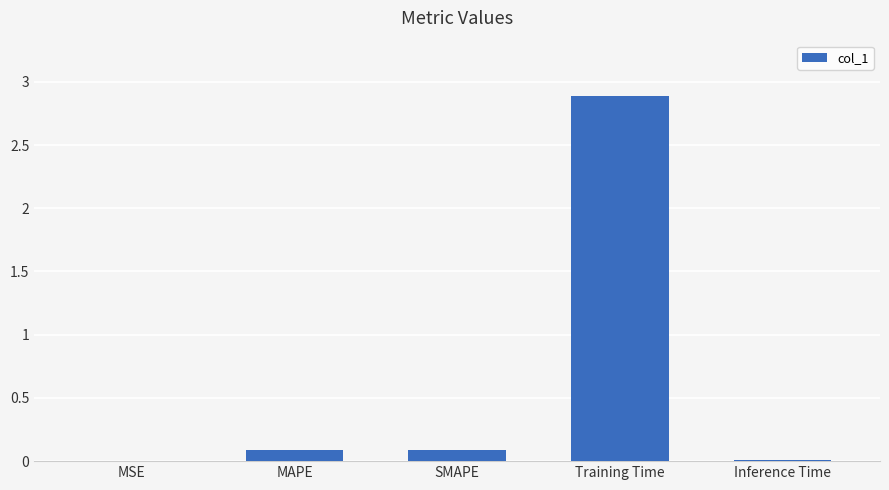

What is the maximum value shown in the chart?

2.9